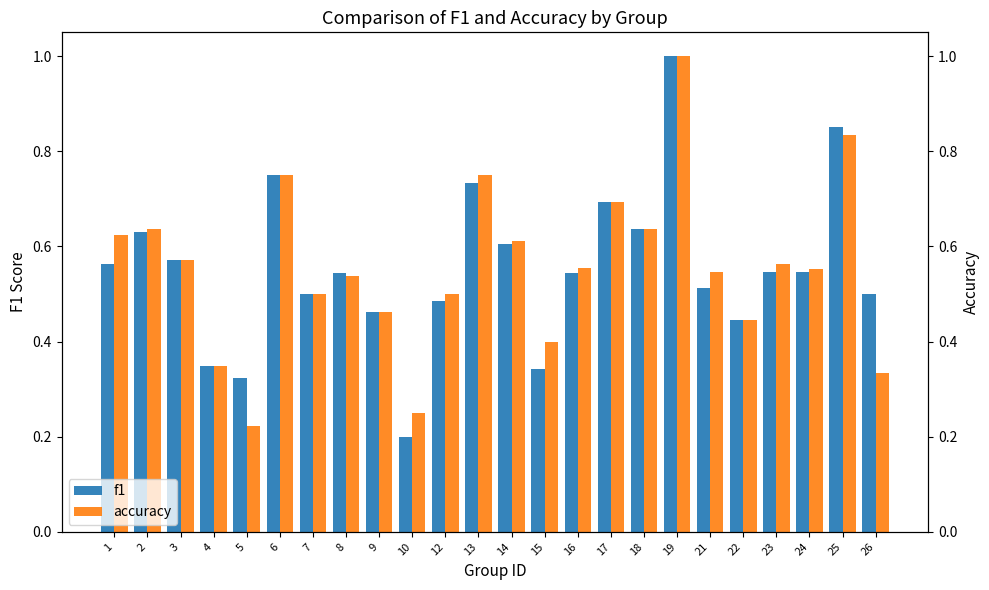

At which label is accuracy closest to 0?

5